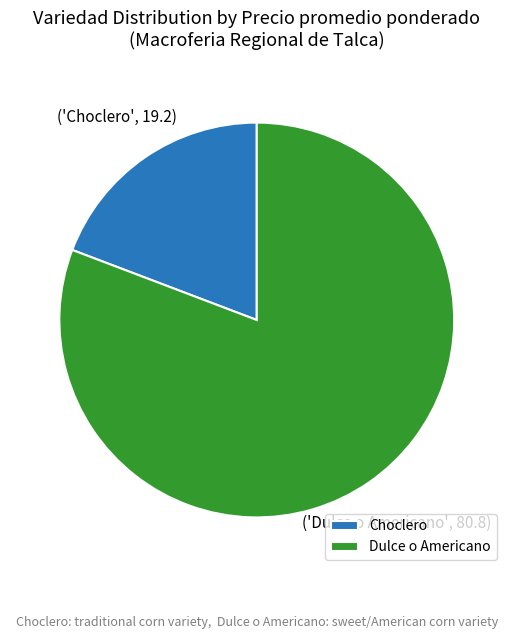

Is it true that Dulce o Americano is 81% of the pie?

True